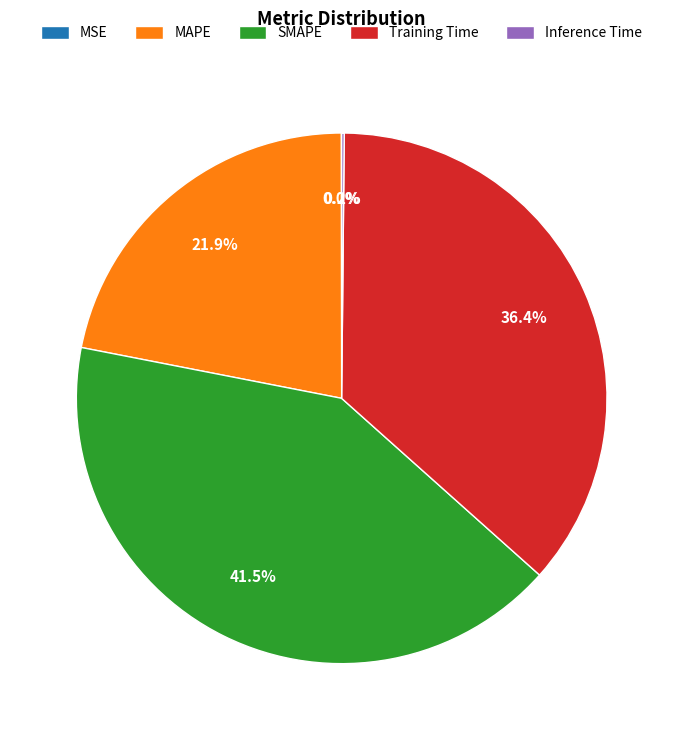

Is there a majority slice in this chart?

No